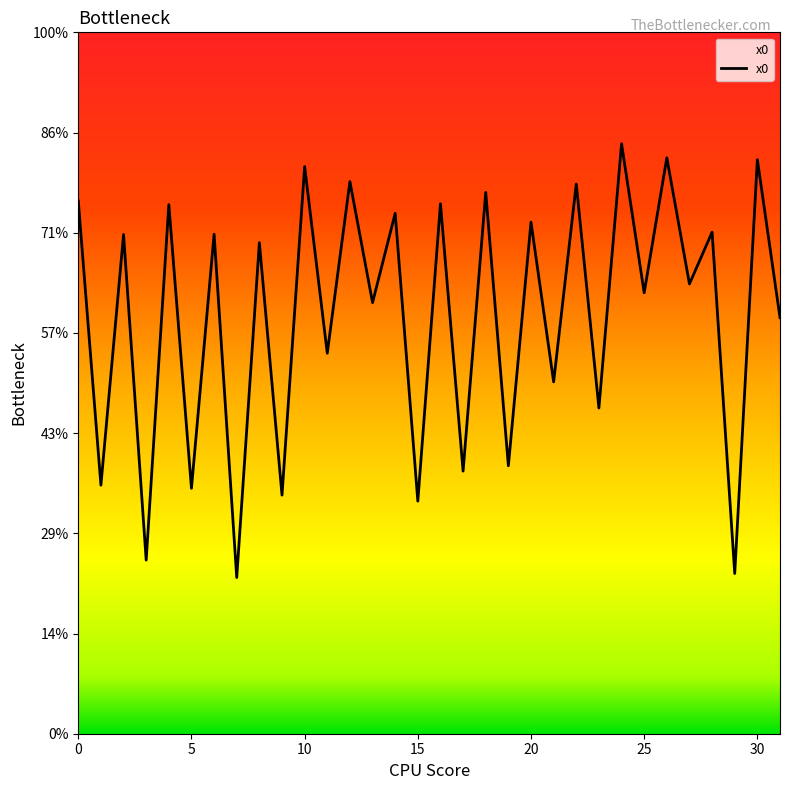

Is this an area chart (filled region under the line)?

Yes